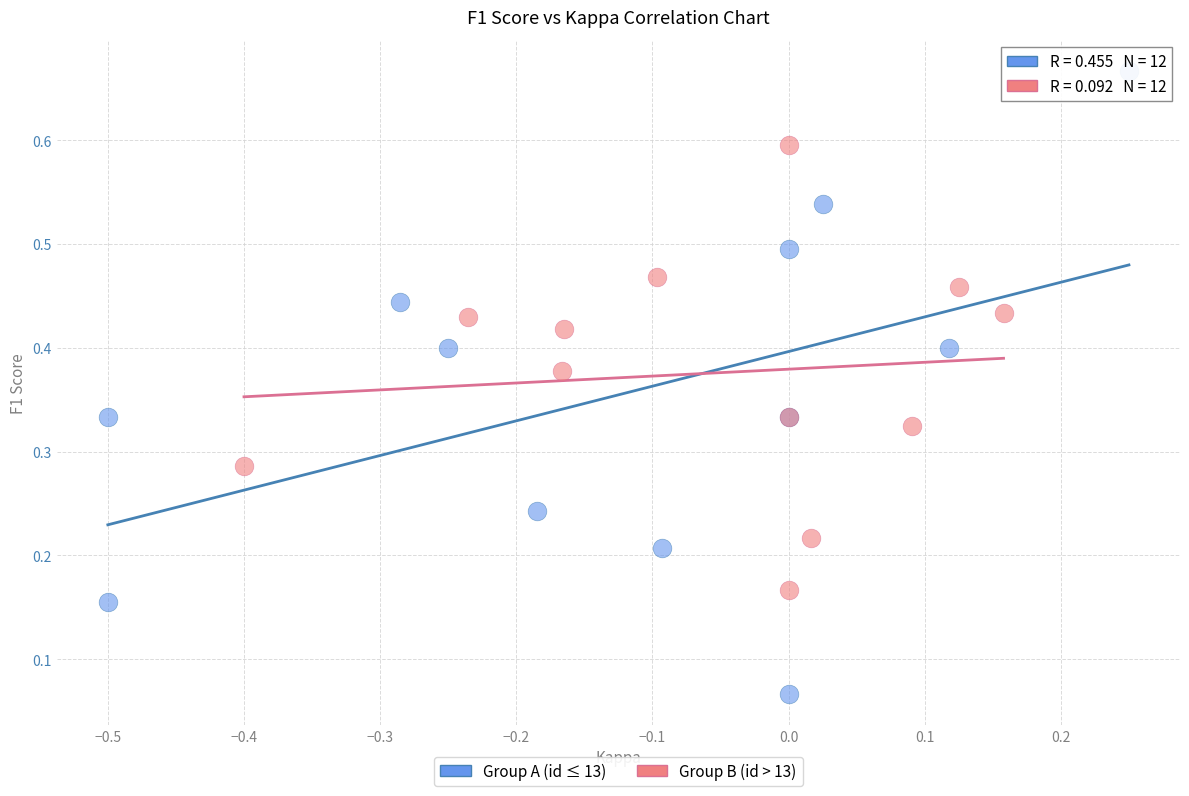

Which series reaches the minimum Y coordinate?

Group A (id ≤ 13)